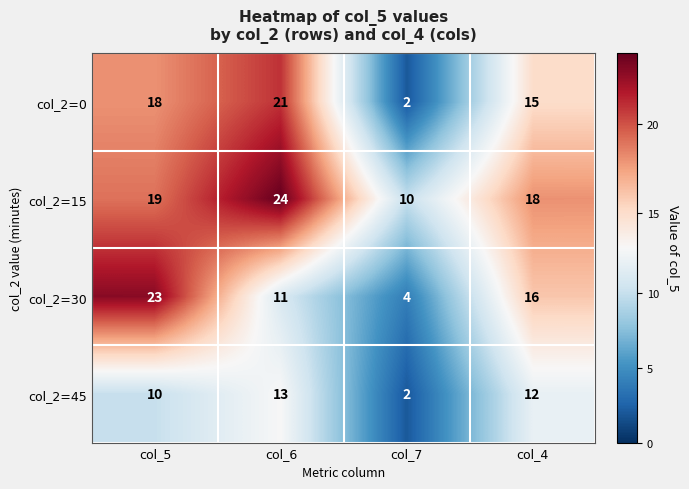

At which category does the chart reach its peak across all series?

col_6